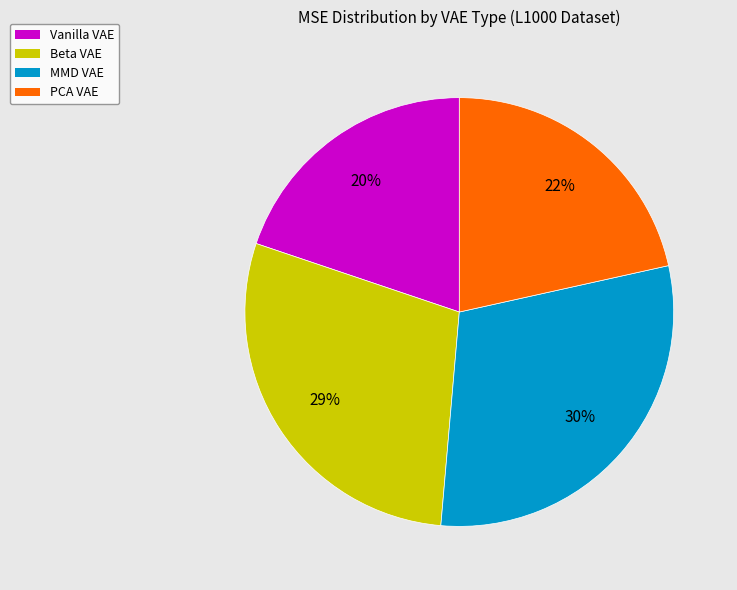

To the nearest percent, what is the difference between the PCA and Vanilla slice percentages?

2%